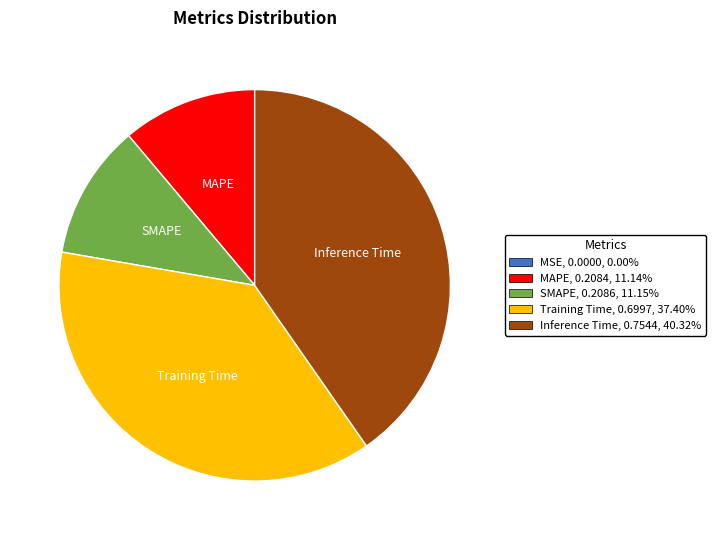

Is there a majority slice in this chart?

No